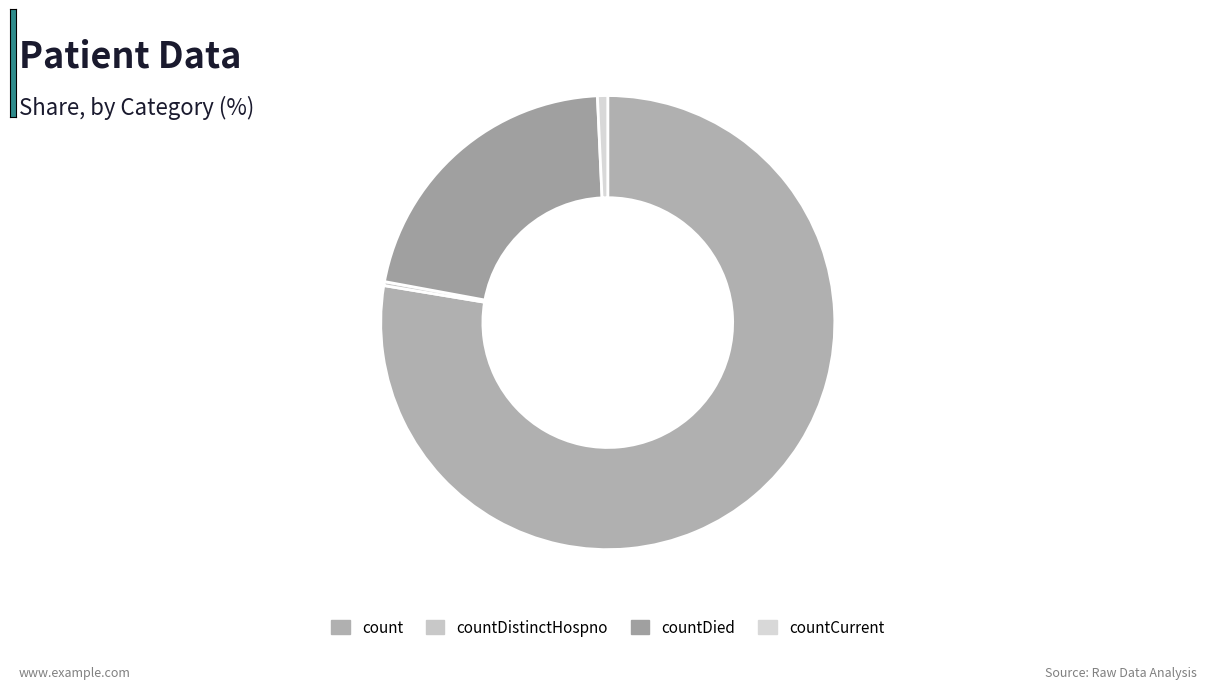

Is there a majority slice in this chart?

Yes